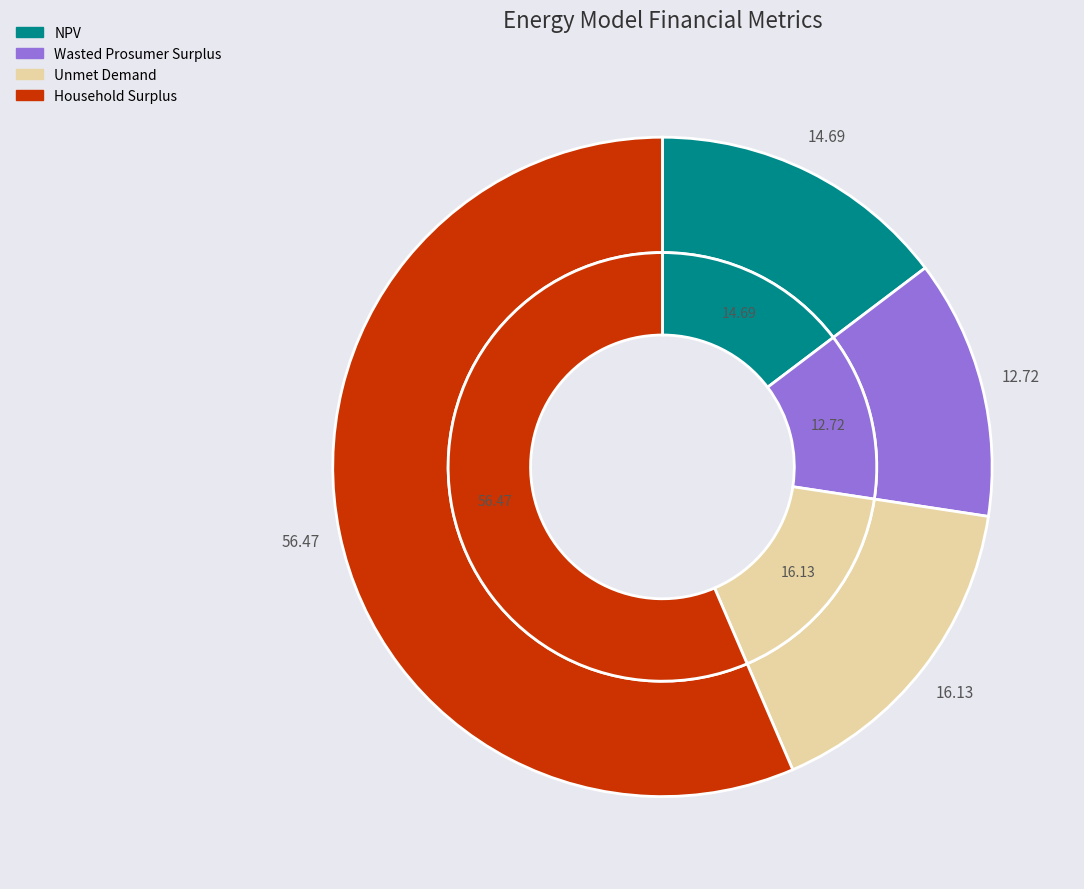

To the nearest percent, what percentage of the pie is Household Surplus?

56%